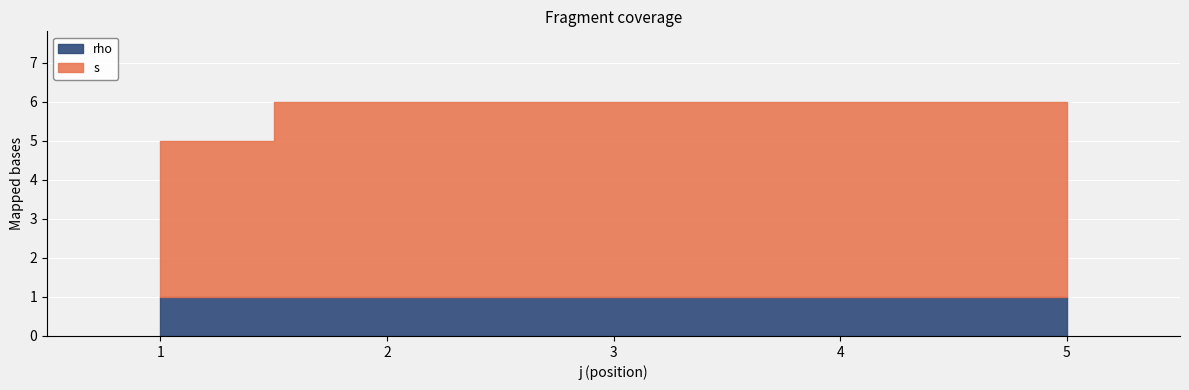

At which label is rho closest to 1?

1